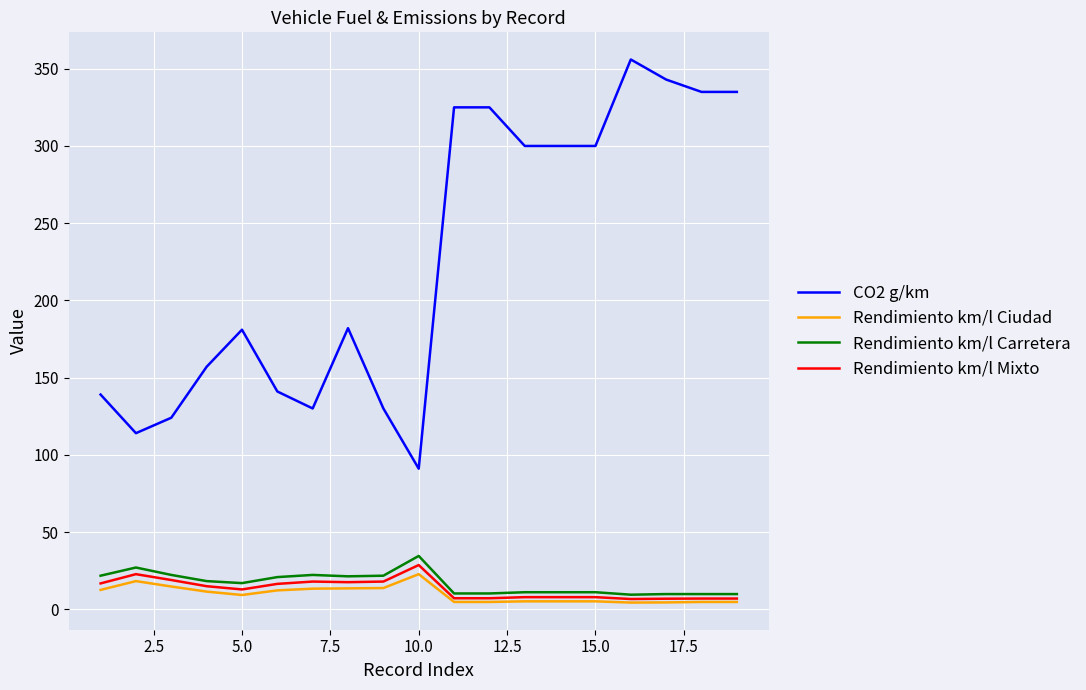

What is the maximum value shown in the chart?

356.0